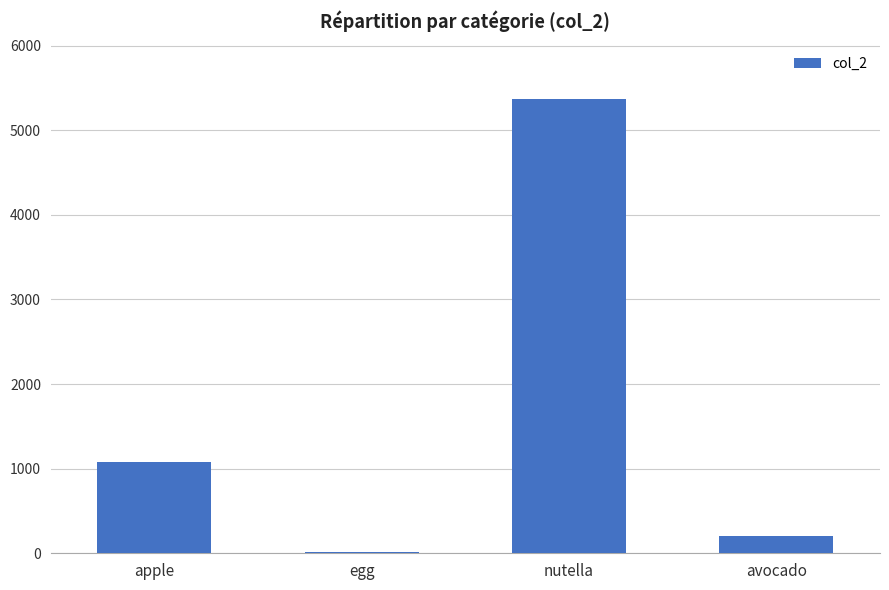

Reading left to right, transcribe all the data shown in this chart.

1076.2	17.6	5370.0	205.4